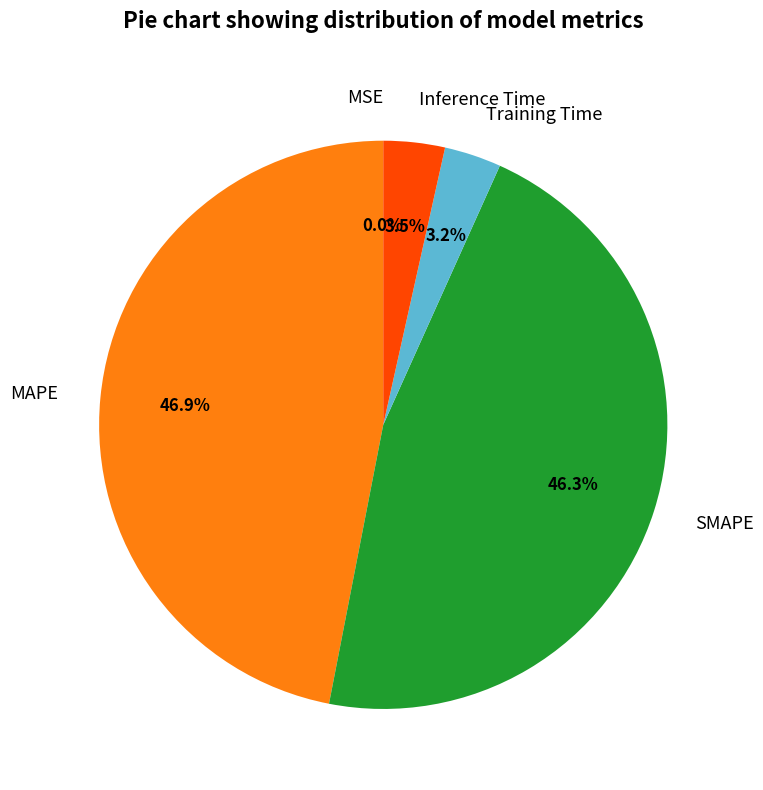

Is there a majority slice in this chart?

No